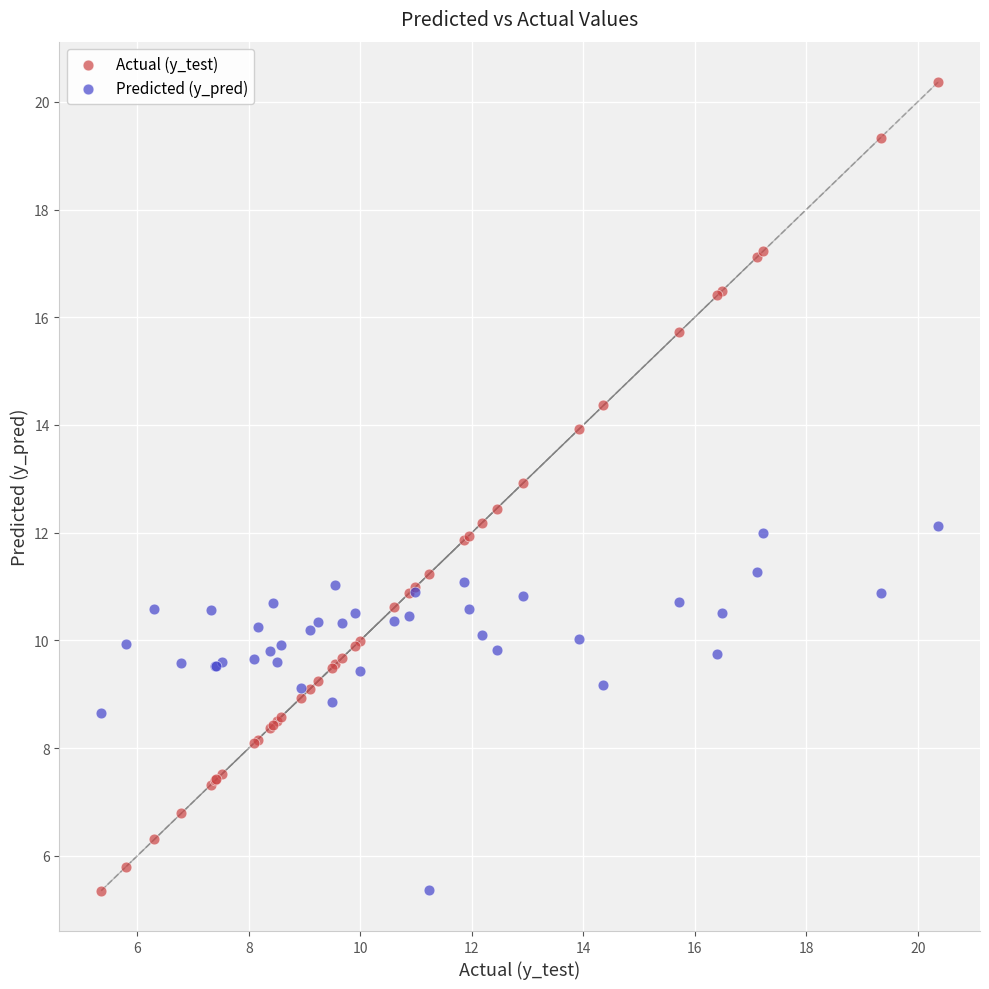

Which series reaches the maximum Y coordinate?

Actual (y_test)